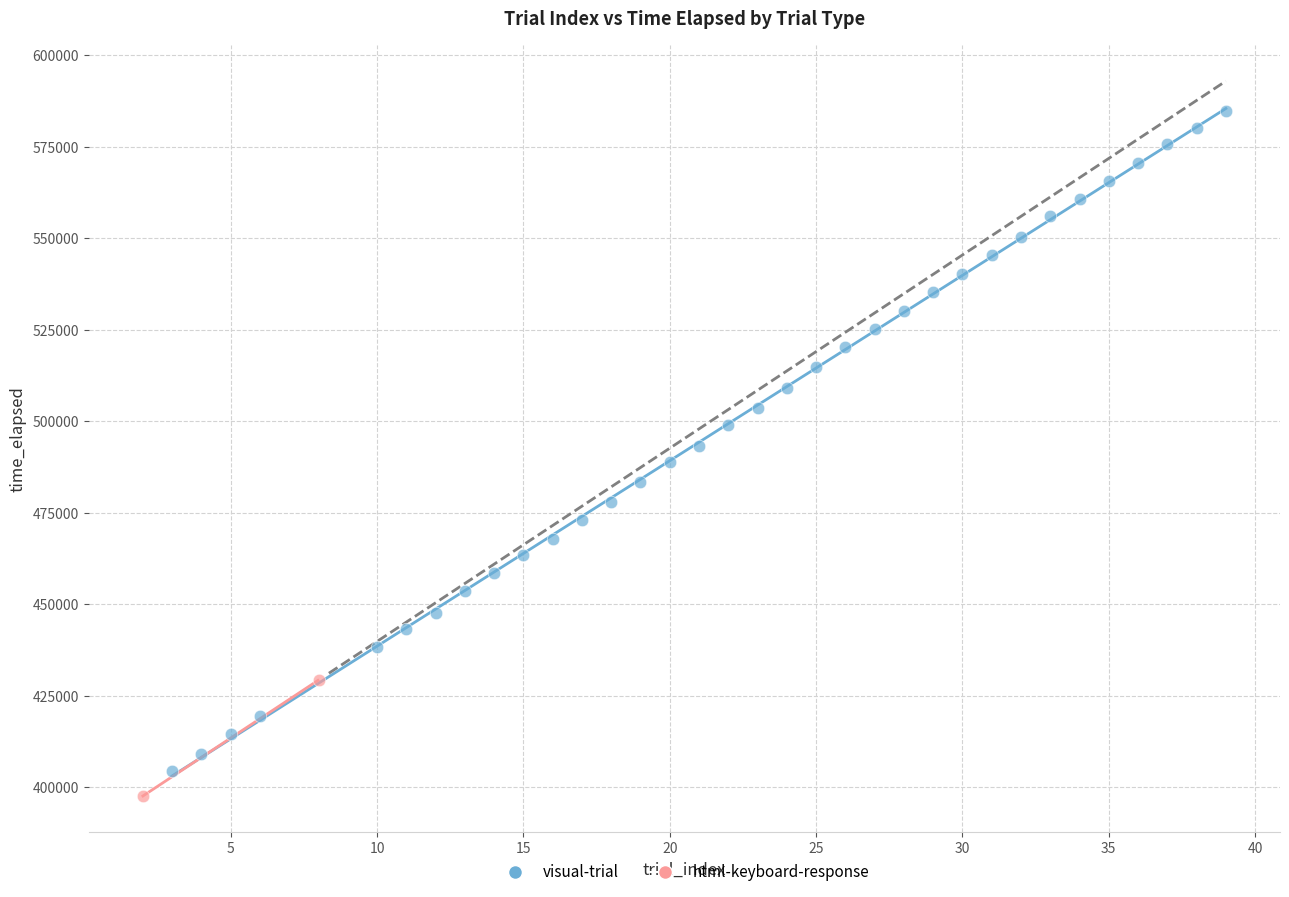

What are all the series names shown in the legend?

visual-trial, html-keyboard-response